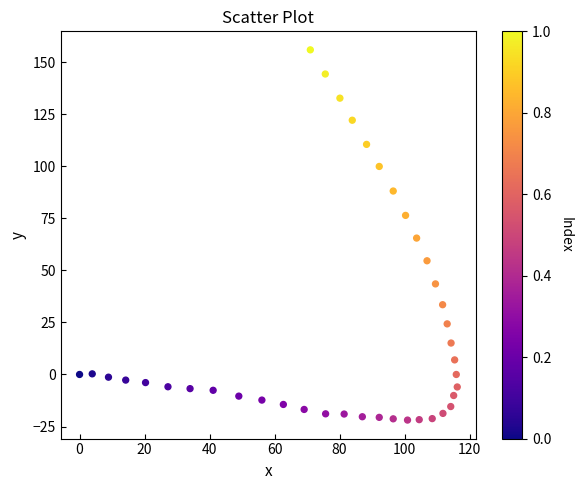

What is the range of X values (max minus min)?

116.2